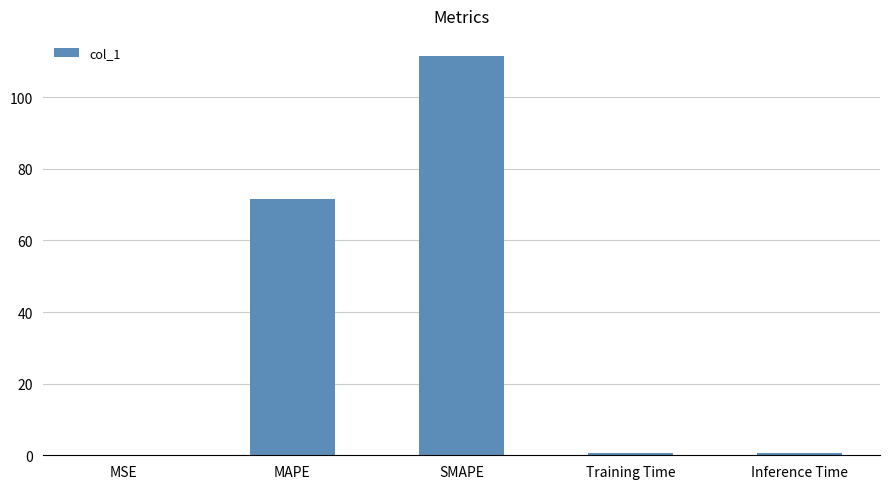

What is the sum of all values?

184.6